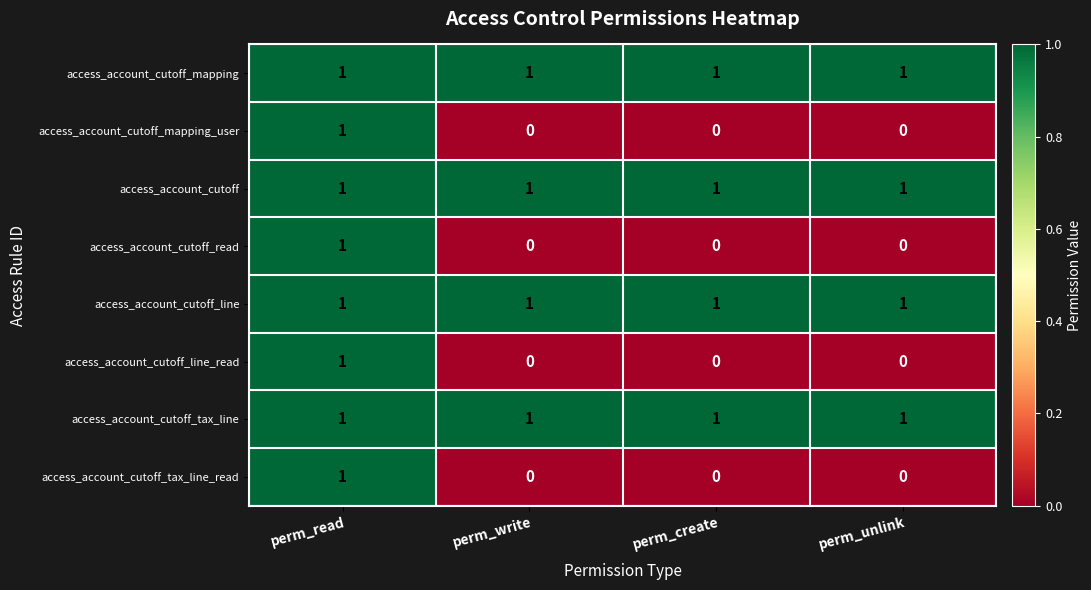

The value of access_account_cutoff_tax_line at perm_unlink is 1. True or false?

True